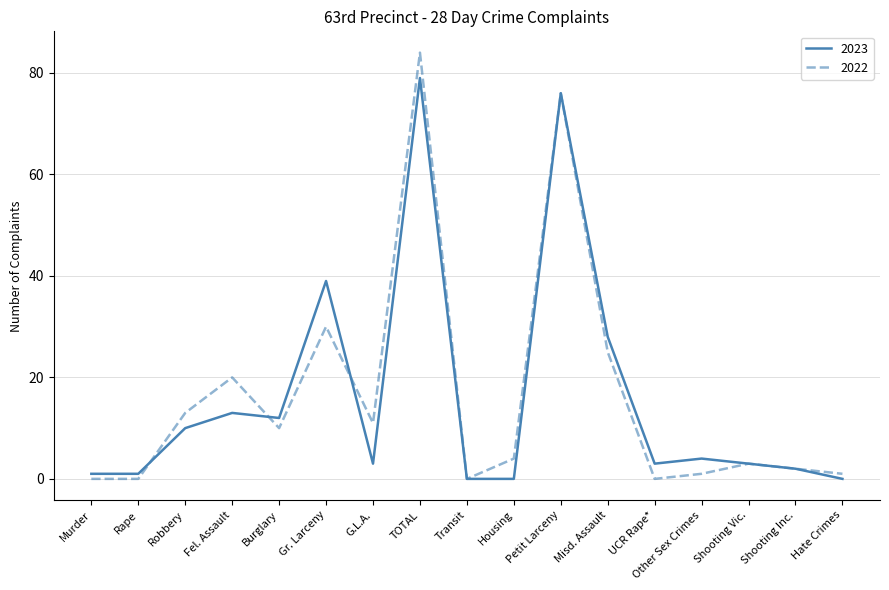

Is the value of 2023 at UCR Rape* greater than the value of 2022 at Robbery?

No